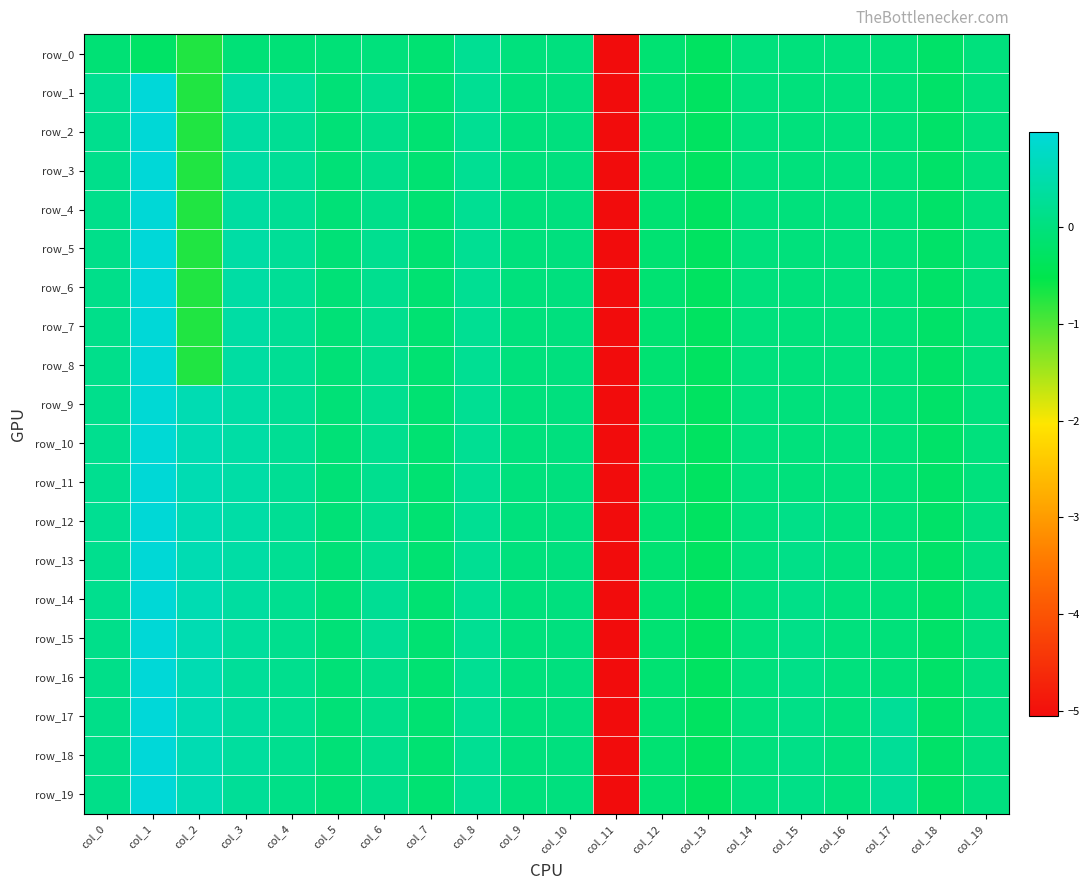

Between col_7 and col_16, which series saw the biggest shift?

row_0